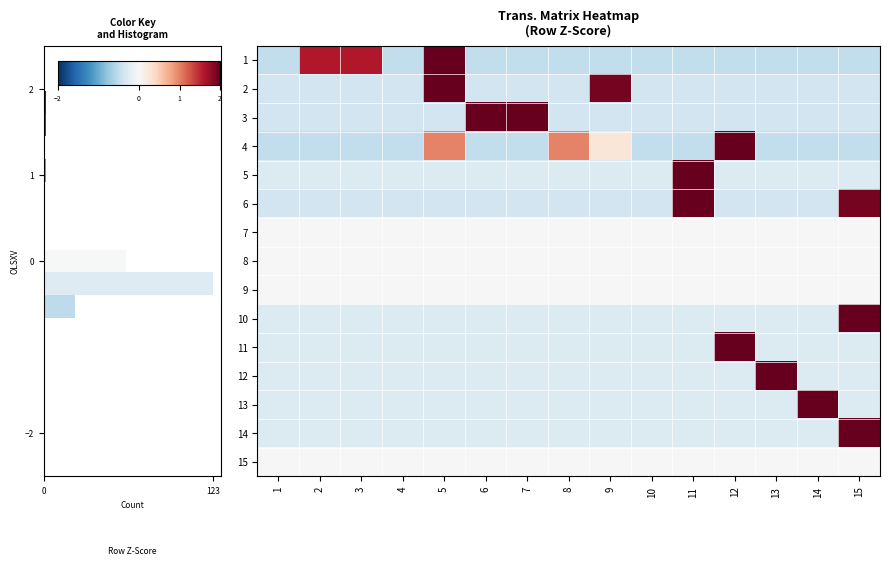

Rank the series at 7 from highest to lowest value.

3, 7, 8, 9, 15, 5, 10, 12, 13, 14, 11, 6, 2, 1, 4